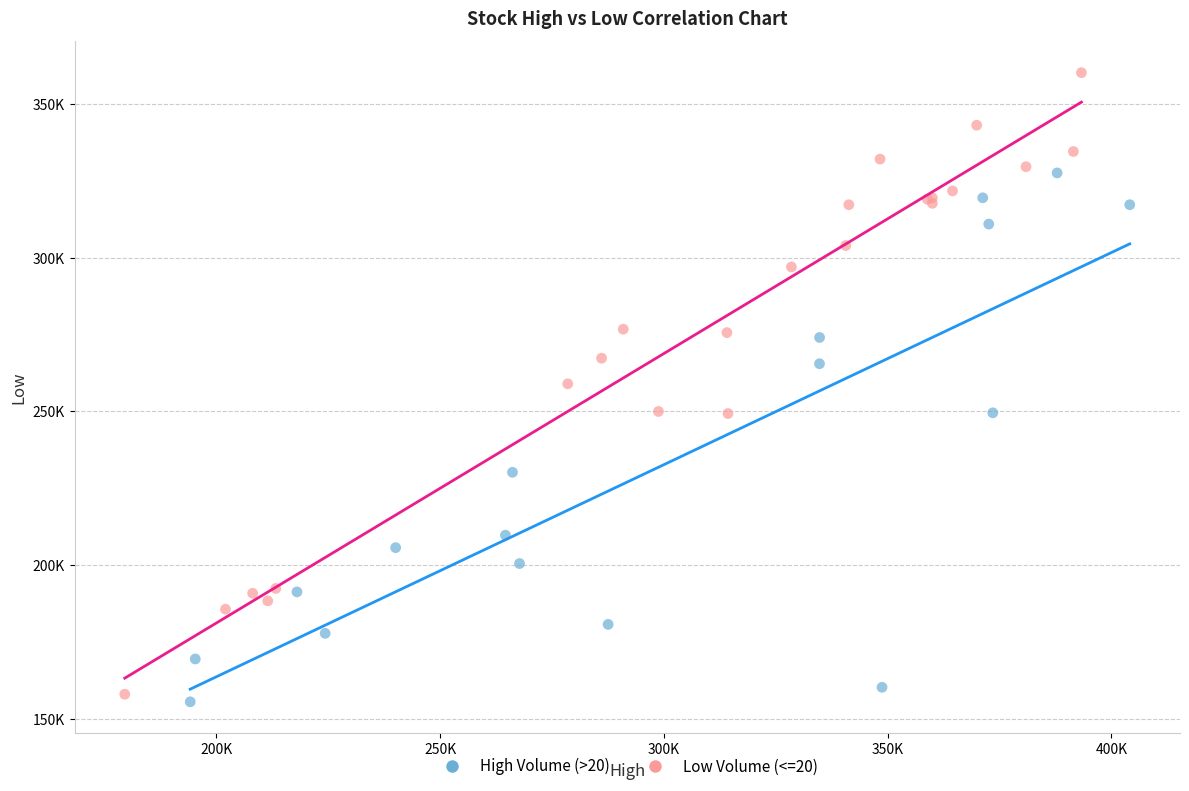

What are all the series names shown in the legend?

High Volume (>20), Low Volume (<=20)